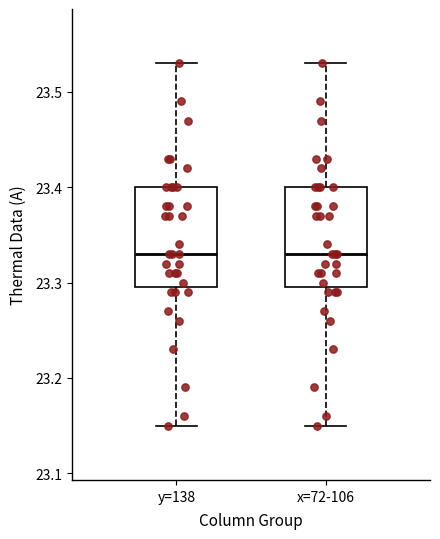

Where is the lower edge of the box for y=138 on the y-axis? The values are not printed on the chart, so give them approximately, as read against the axis.

23.30